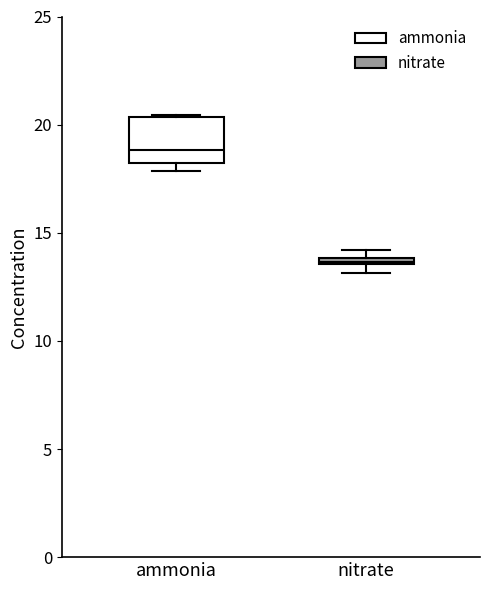

Which box is the tallest, from its lower edge to its upper edge?

ammonia